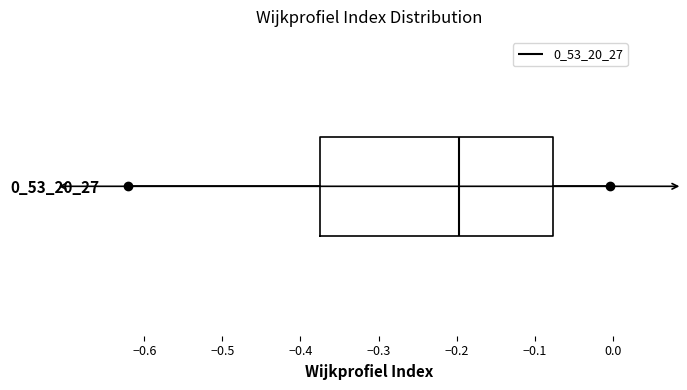

Transcribe this box plot: give where the median line is, the range the box spans, and where the two whiskers end, as read against the x-axis. The values are not printed on the chart, so give them approximately, as read against the axis.

median -0.20, box -0.37 to -0.08, whiskers -0.62 to 0.00